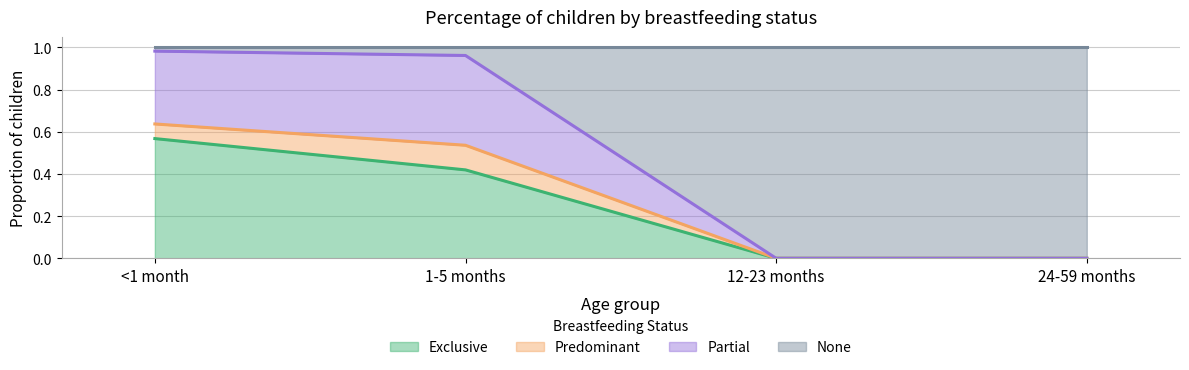

True or false: Exclusive has a value of -0.3 at 24-59 months.

False